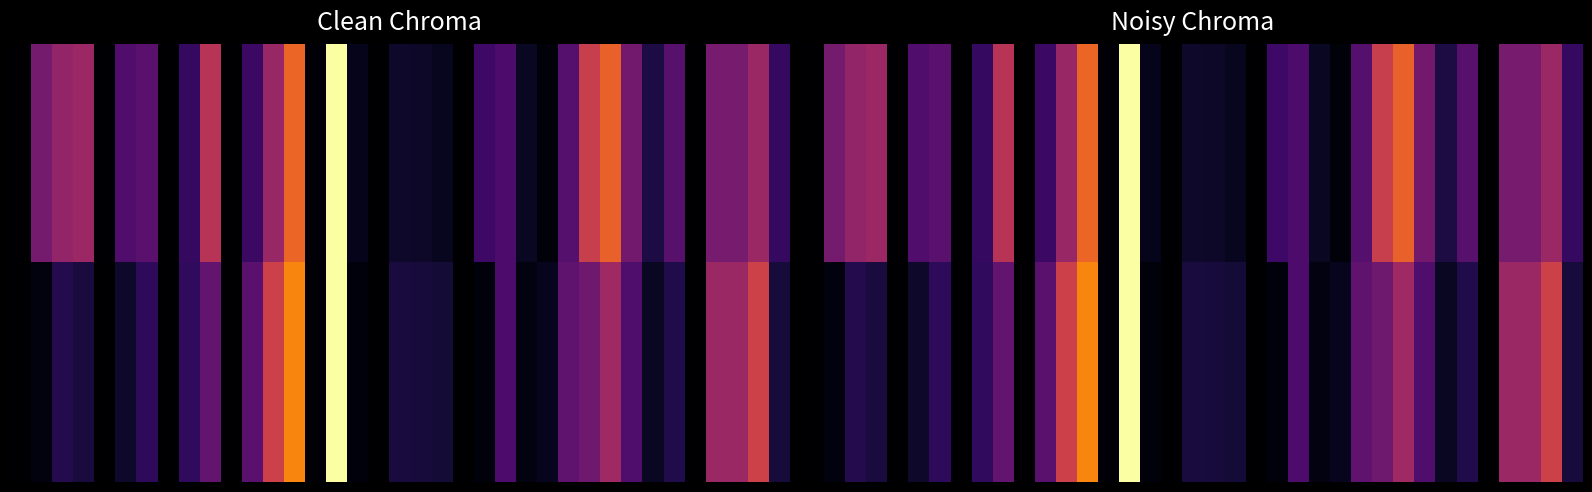

What is the maximum value shown in the chart?

0.5